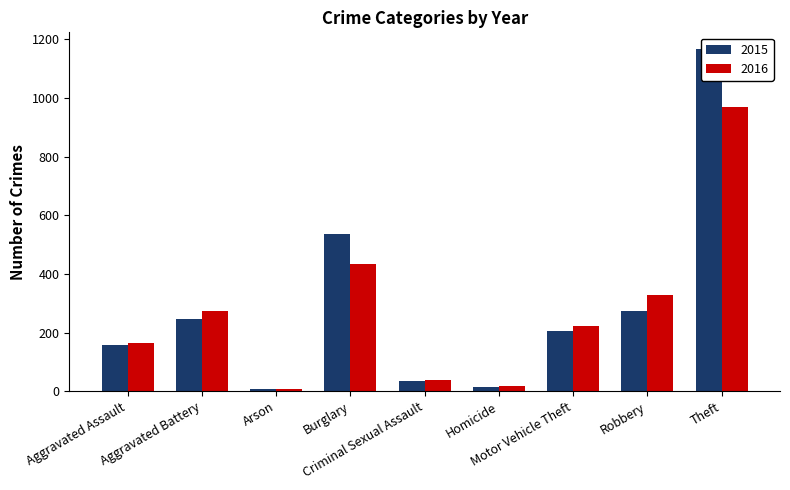

Does the chart contain any negative values?

No